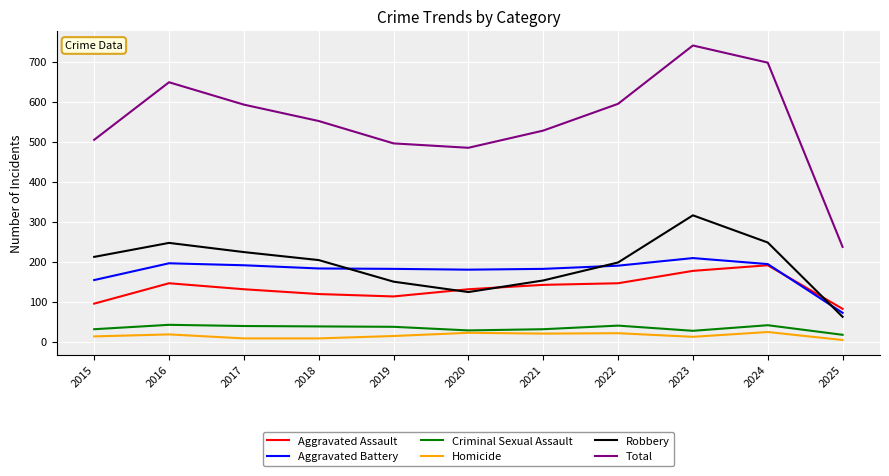

Between 2021 and 2024, which series saw the biggest shift?

Total